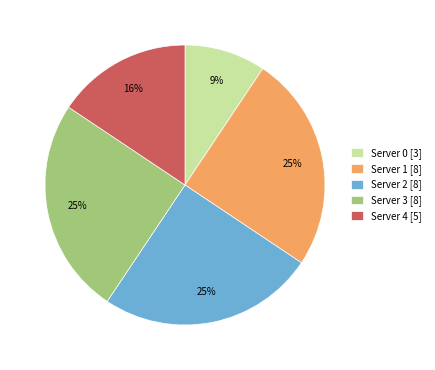

To the nearest percent, what portion does Server 2 [8] represent?

25%